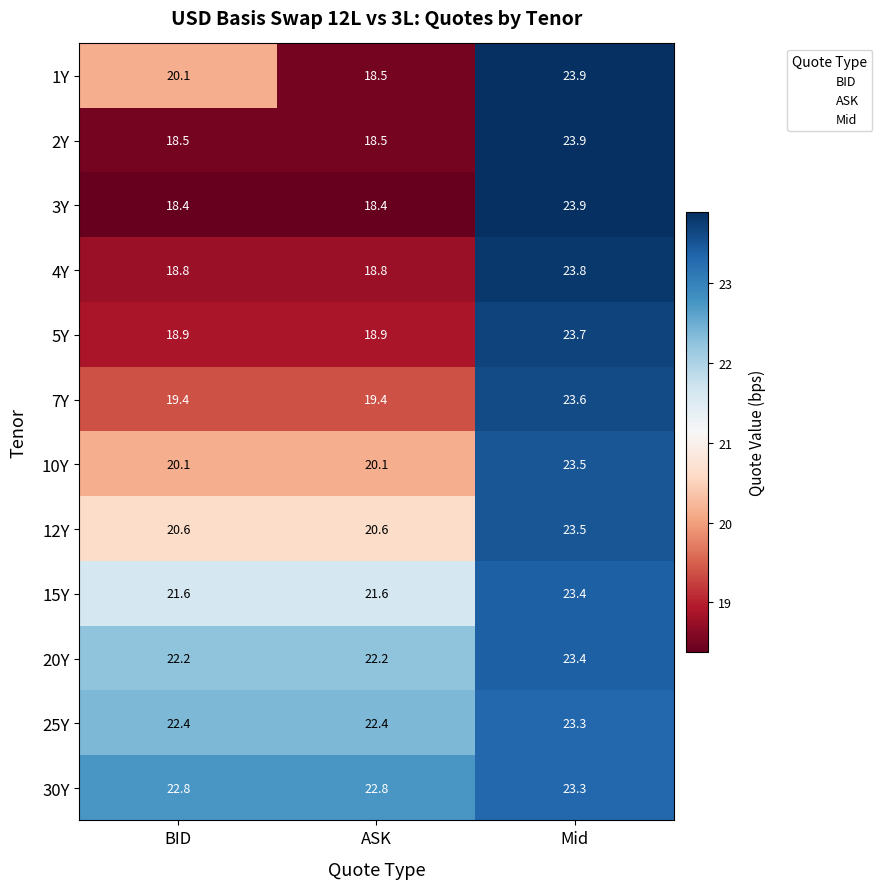

How many categories are shown in the chart?

3